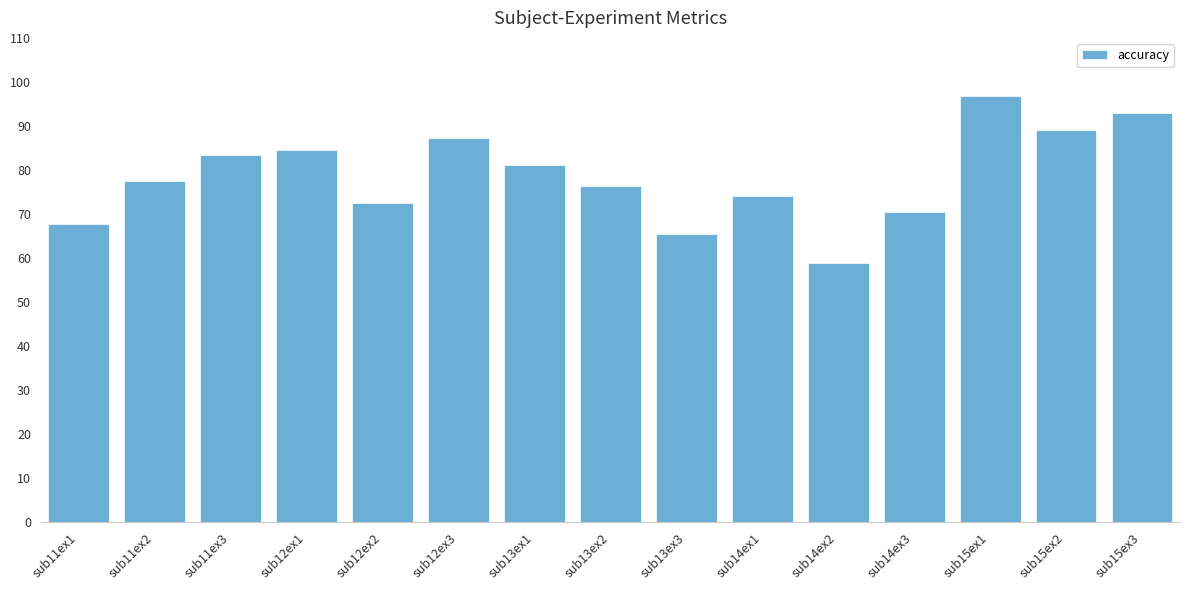

Does the chart contain stacked bars?

No